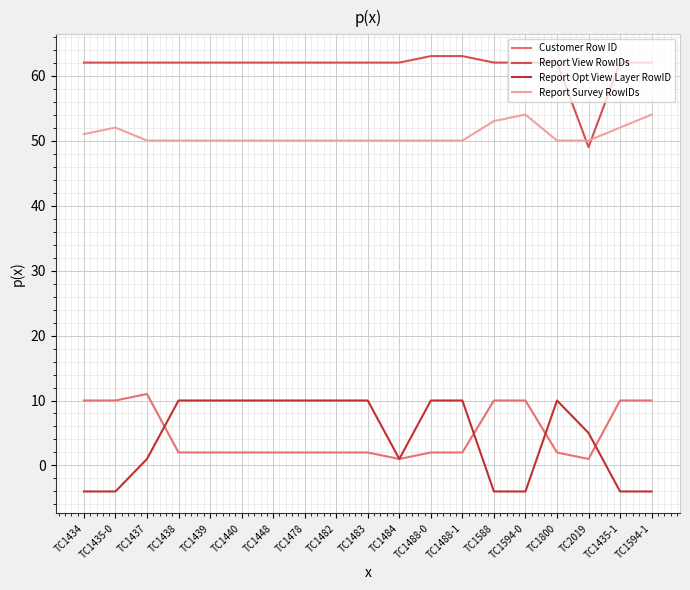

Is the value of Customer Row ID at TC1437 greater than the value of Report View RowIDs at TC1594-0?

No